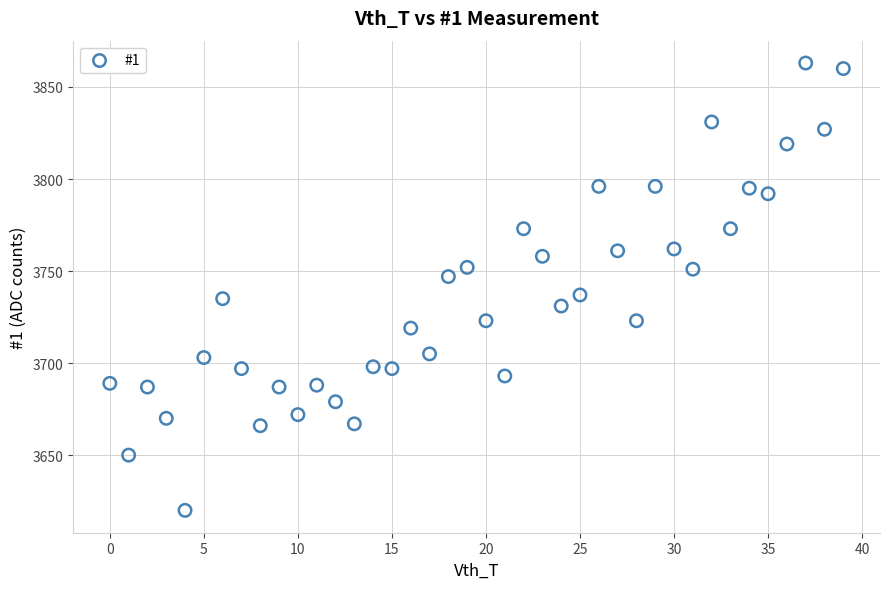

What is the range of Y values (max minus min)?

243